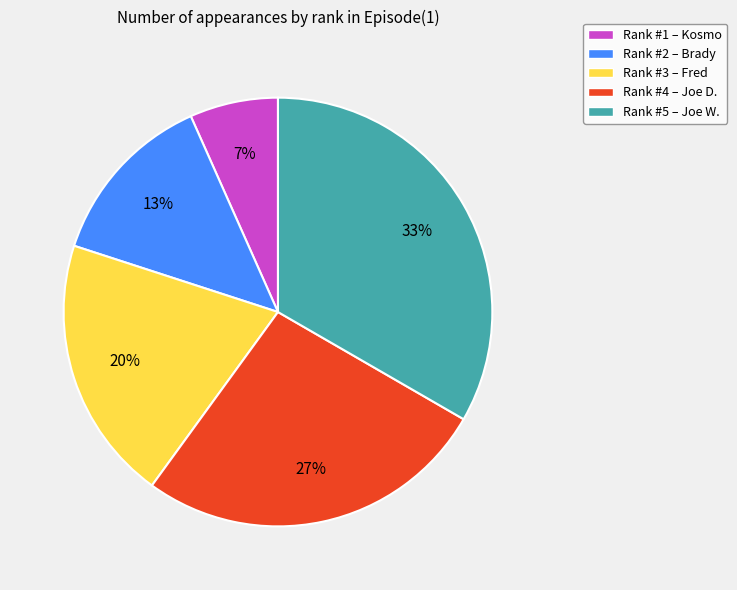

To the nearest percent, what percentage of the pie is Rank #5 – Joe W.?

33%